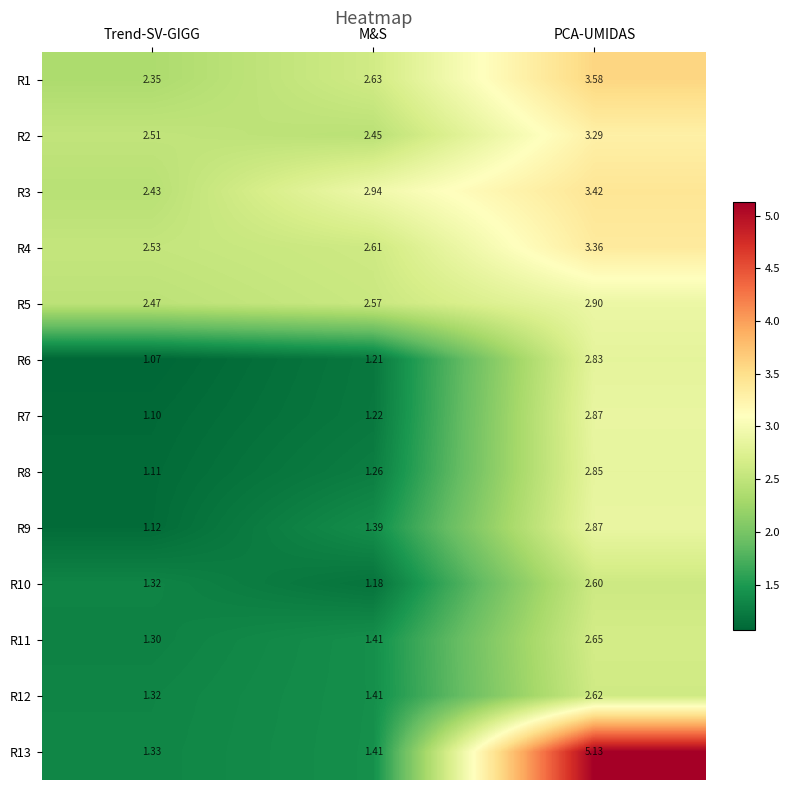

At how many categories does at least one series exceed 3?

1